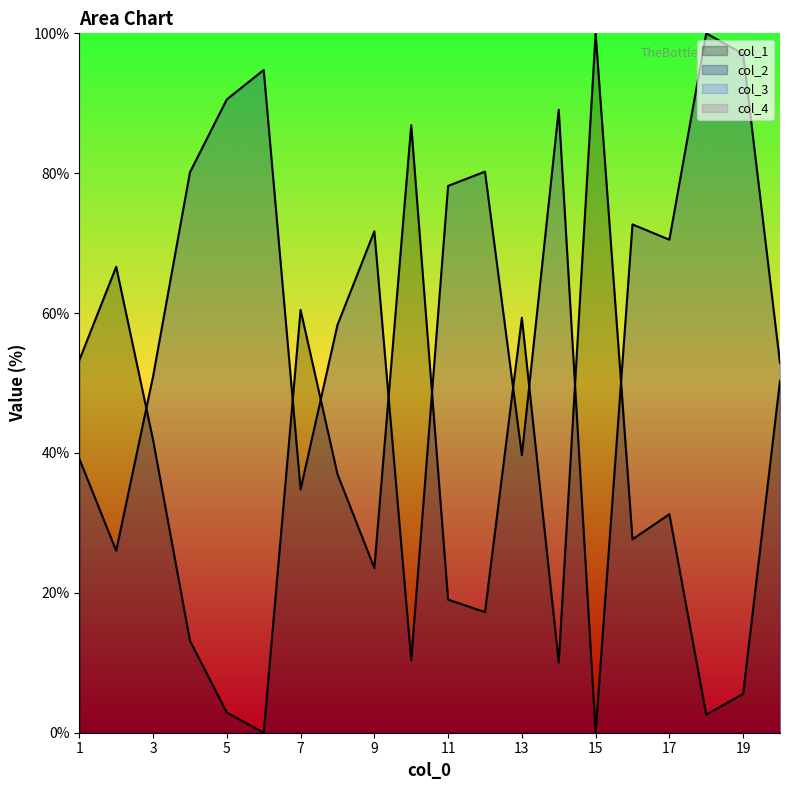

What value does the col_1 series have at 1?

53.3